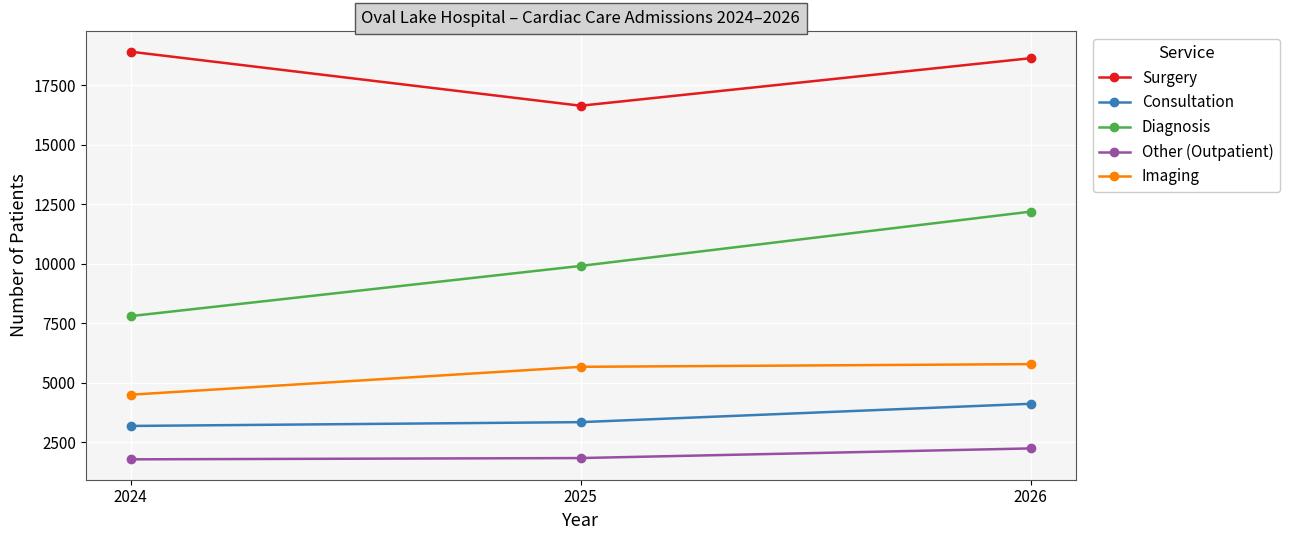

What are all the series names shown in the legend?

Surgery, Consultation, Diagnosis, Other (Outpatient), Imaging